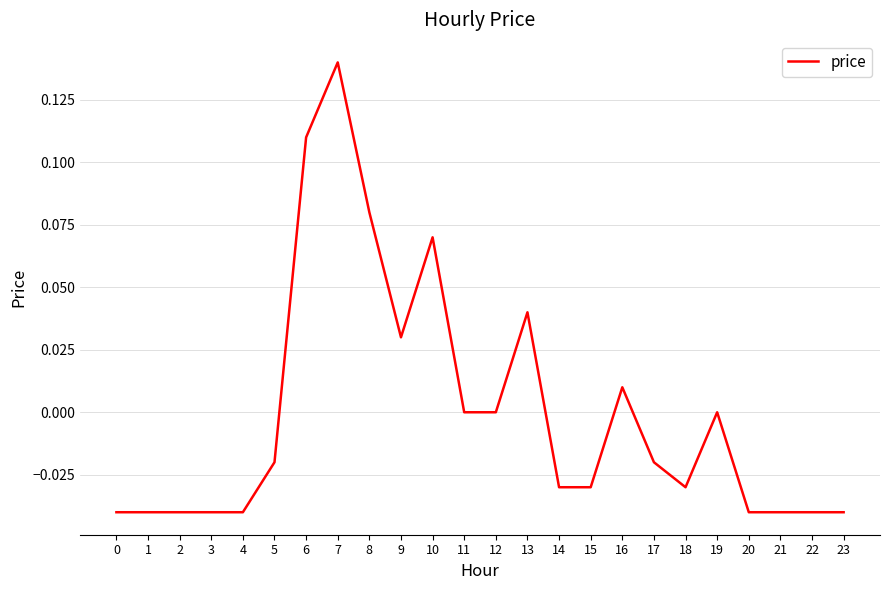

Does the chart have visible grid lines?

Yes